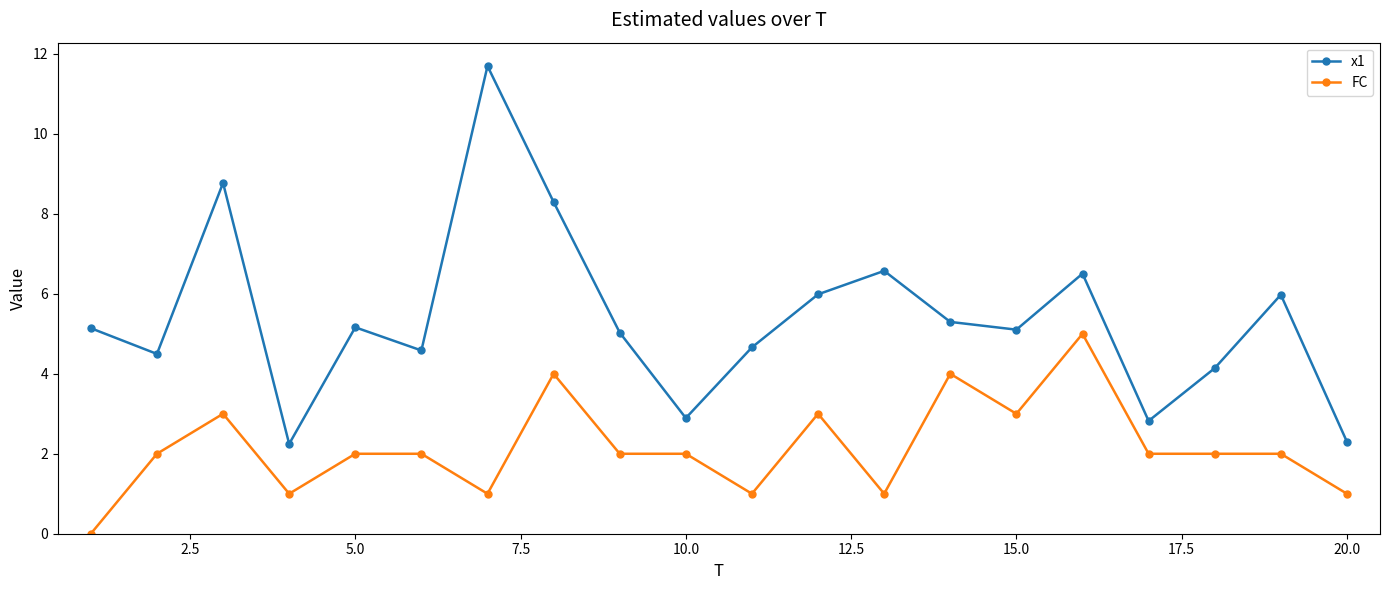

What is the minimum value for x1?

2.2